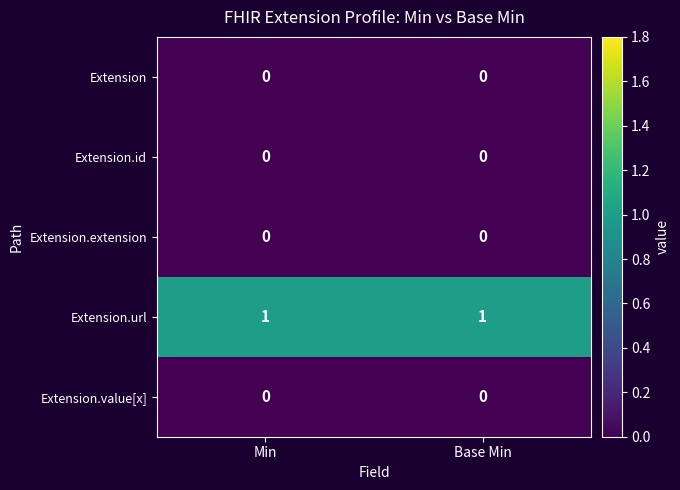

Reading left to right, what are all the values shown in this chart?

Extension: Min=0	Base Min=0
Extension.id: Min=0	Base Min=0
Extension.extension: Min=0	Base Min=0
Extension.url: Min=1	Base Min=1
Extension.value[x]: Min=0	Base Min=0